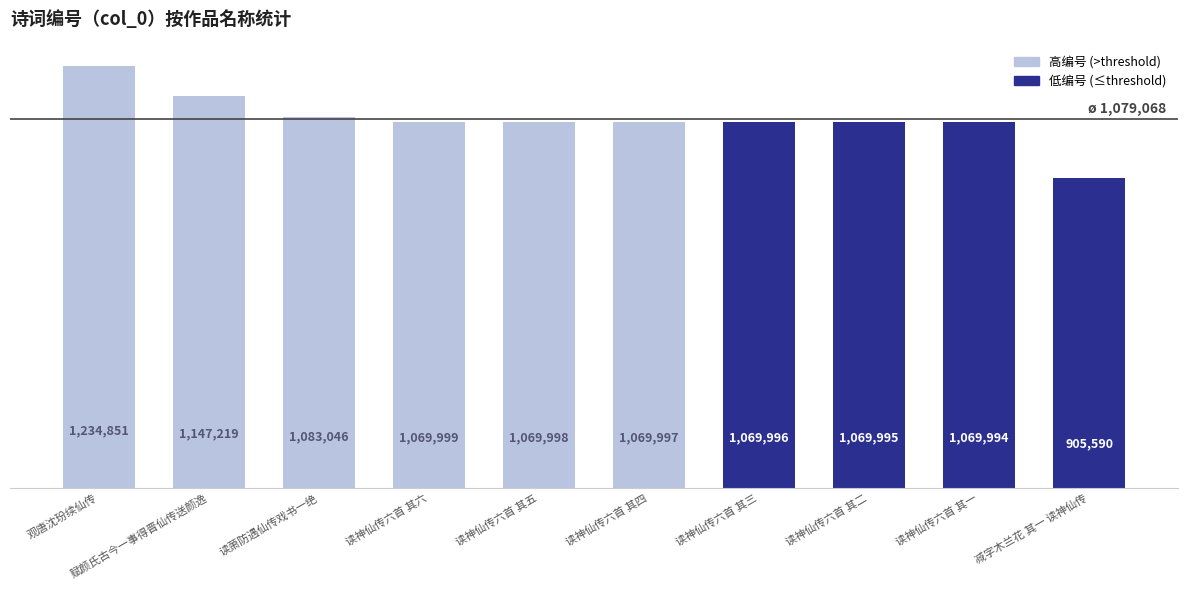

What is the difference between the second highest and minimum values?

241629